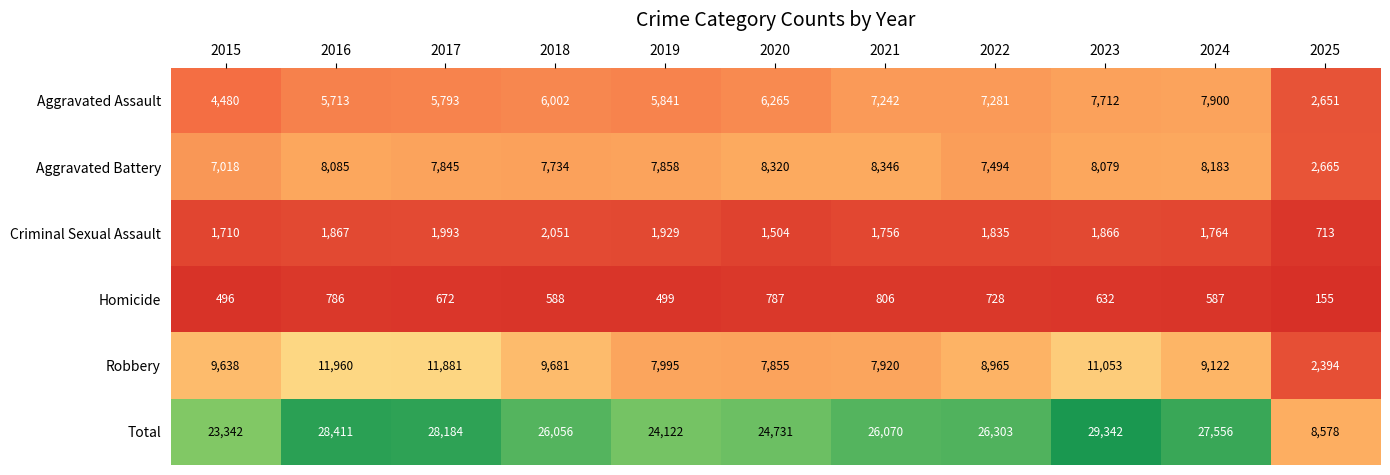

The value of Aggravated Assault at 2019 is 5841. True or false?

True